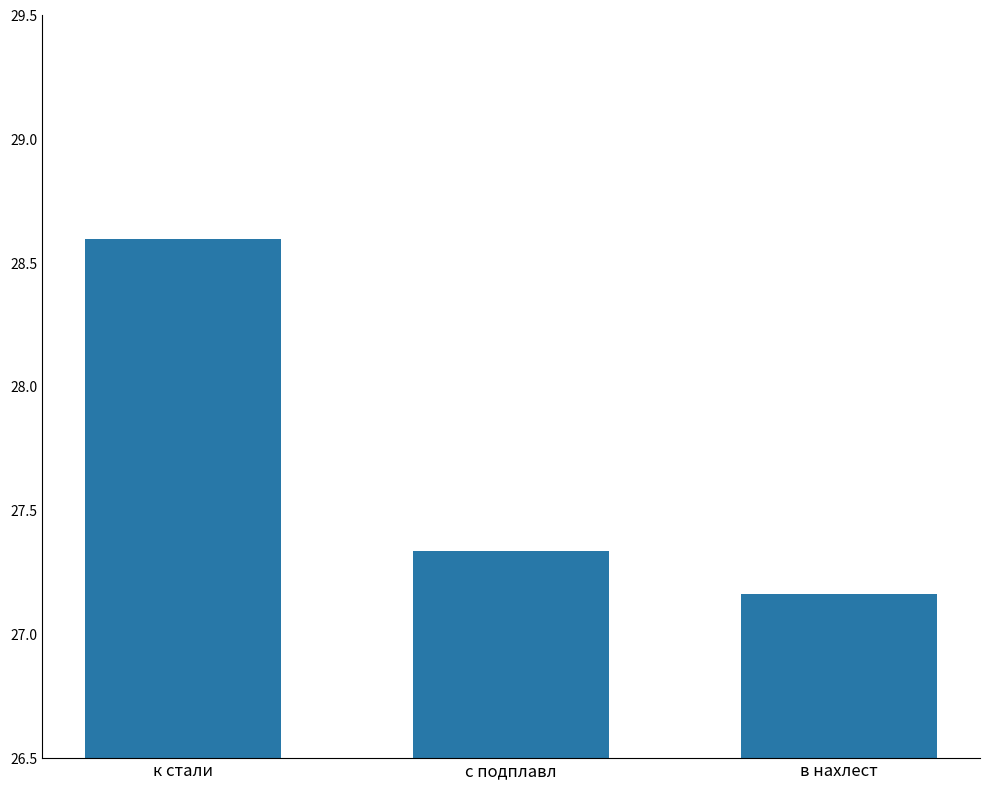

At which category does the chart reach its minimum across all series?

в нахлест